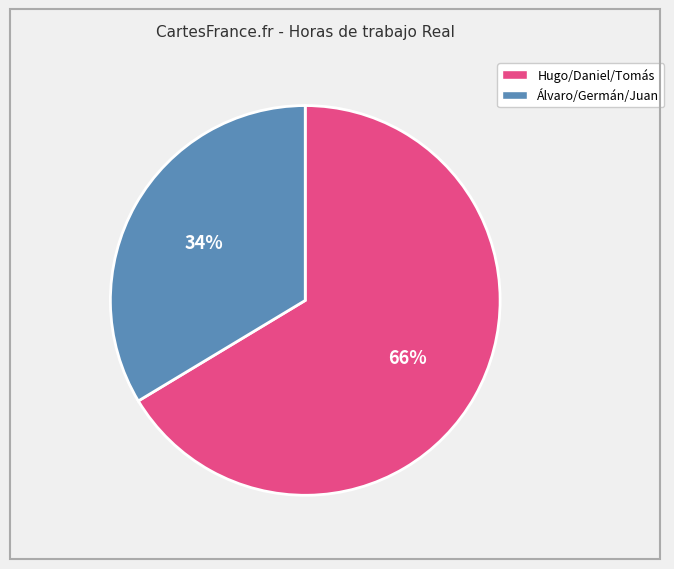

Does any single category account for the majority?

Yes